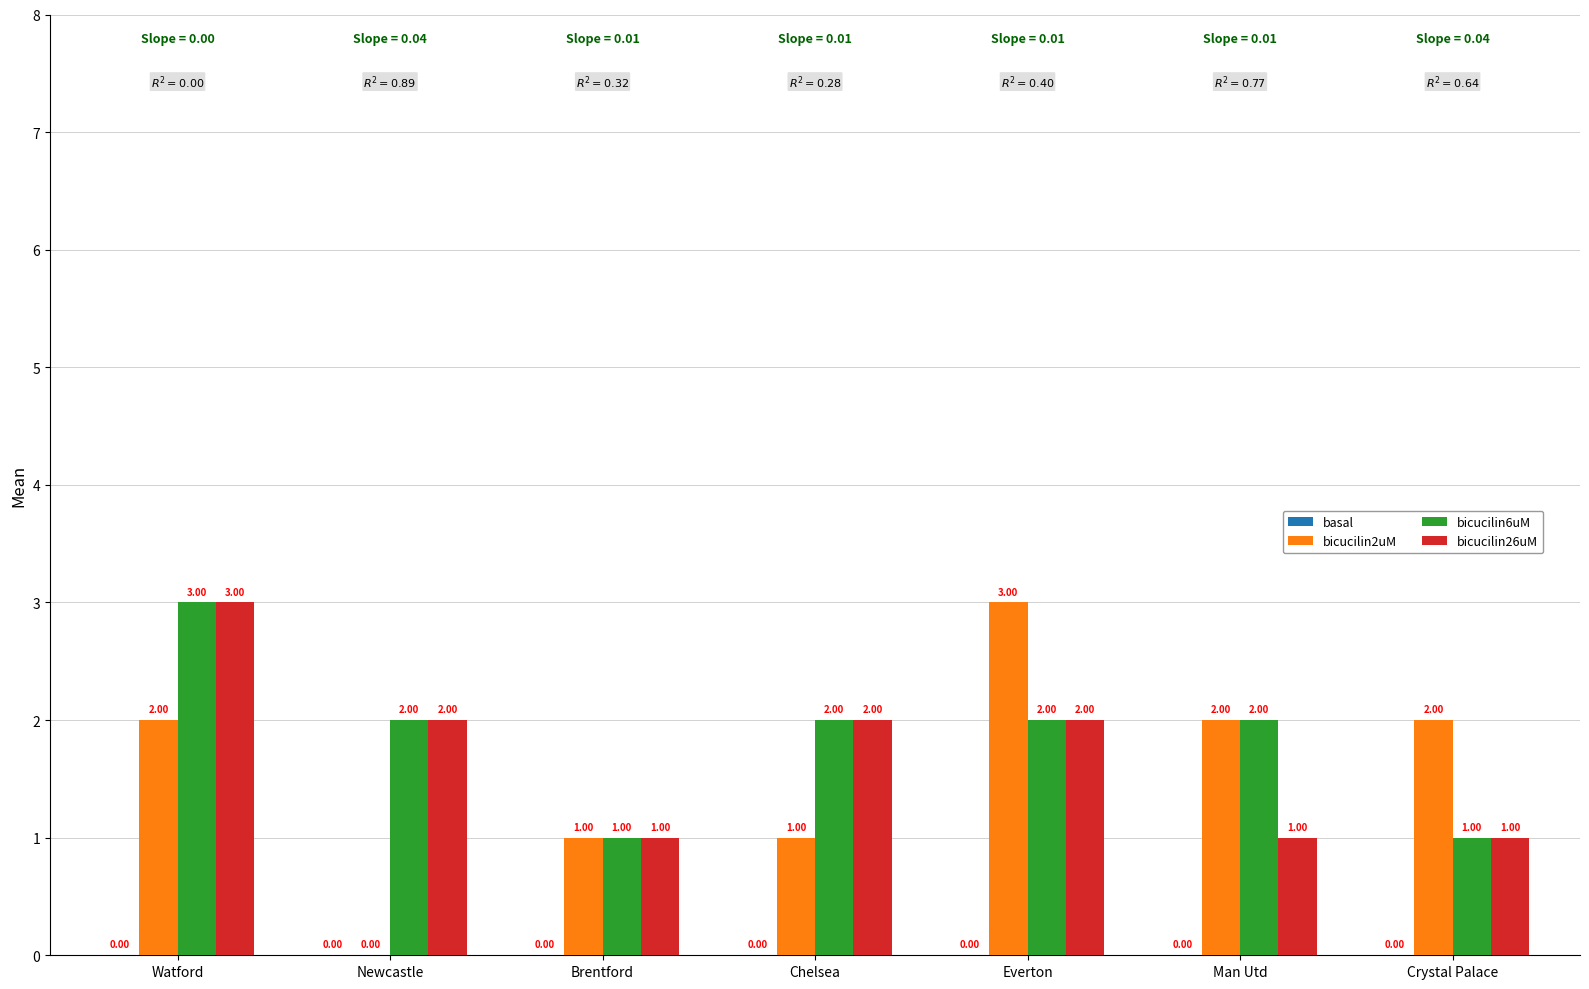

What is the sum of the bicucilin6uM values at Man Utd and Newcastle?

4